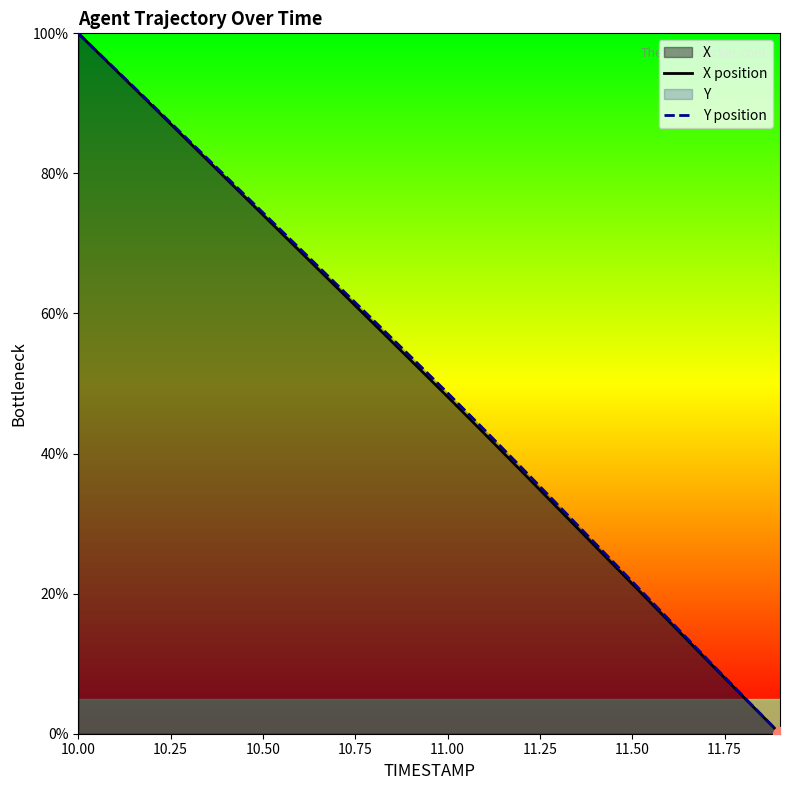

True or false: X position has a value of 67.1 at 11.00.

False